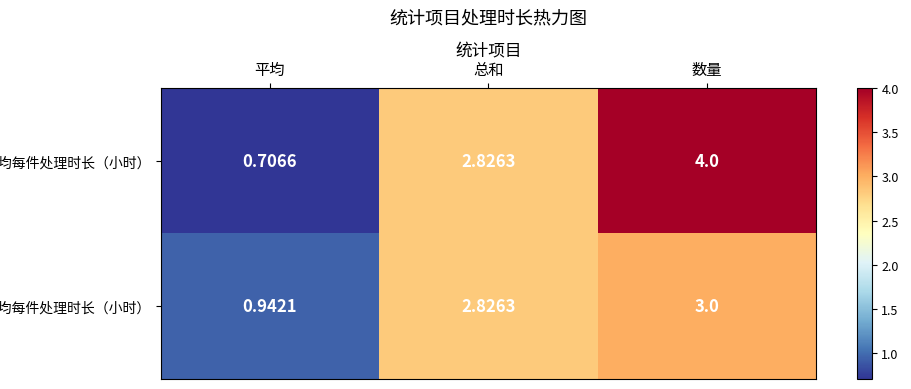

Which label corresponds to the largest value in the chart?

数量